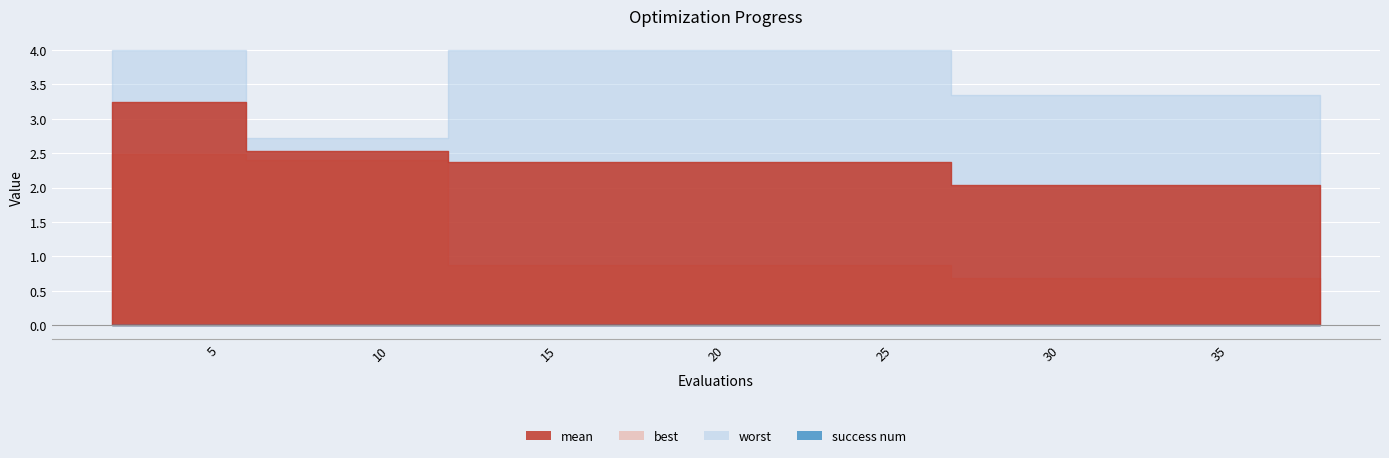

True or false: best has more than 2 points higher than both neighbors.

False